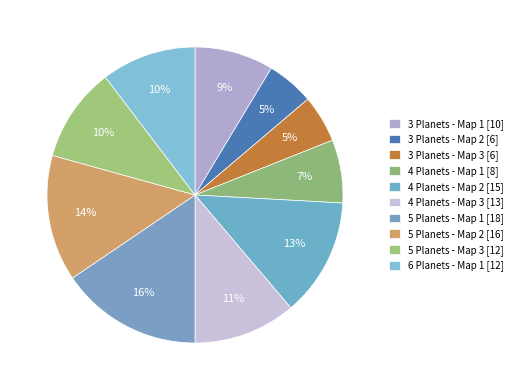

Count the number of slices in the pie.

10